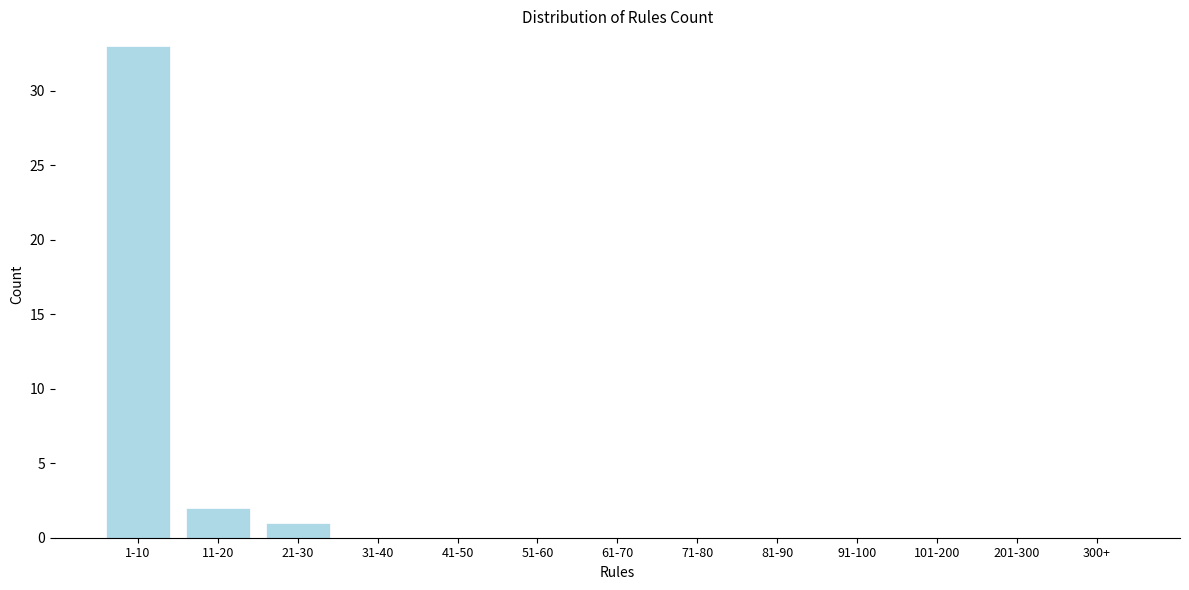

Reading left to right, extract all data points from this chart.

1-10=33	11-20=2	21-30=1	31-40=0	41-50=0	51-60=0	61-70=0	71-80=0	81-90=0	91-100=0	101-200=0	201-300=0	300+=0